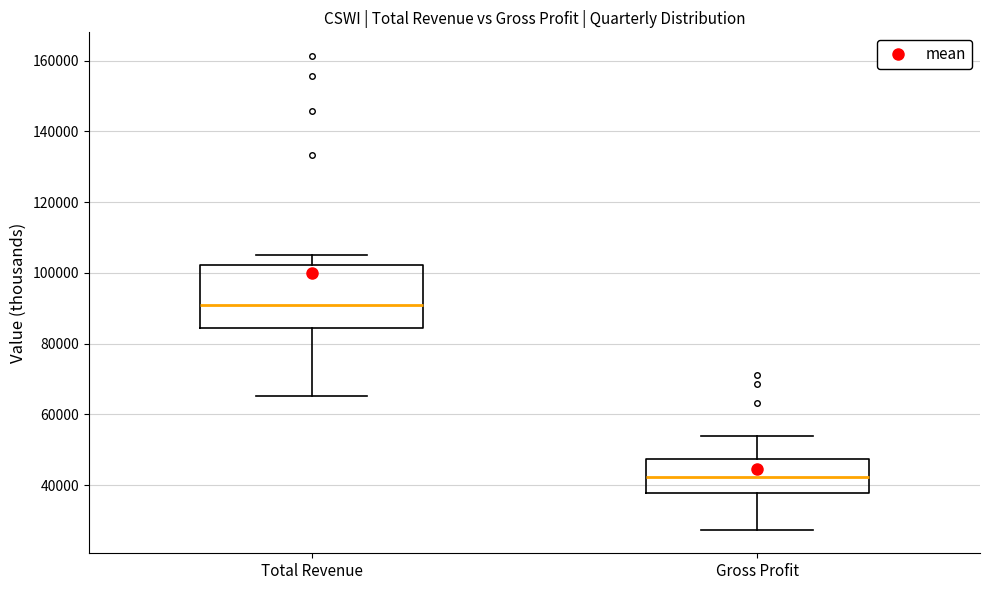

Where is the upper edge of the box for Gross Profit on the y-axis? The values are not printed on the chart, so give them approximately, as read against the axis.

48000